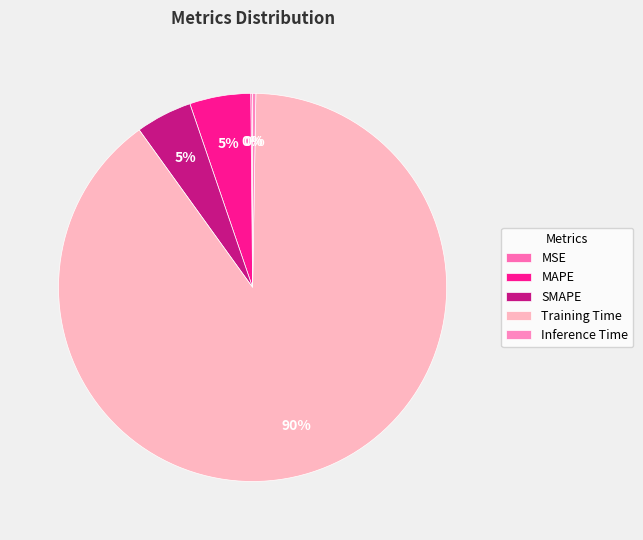

To the nearest percent, what is the combined percentage of MSE and SMAPE?

5%